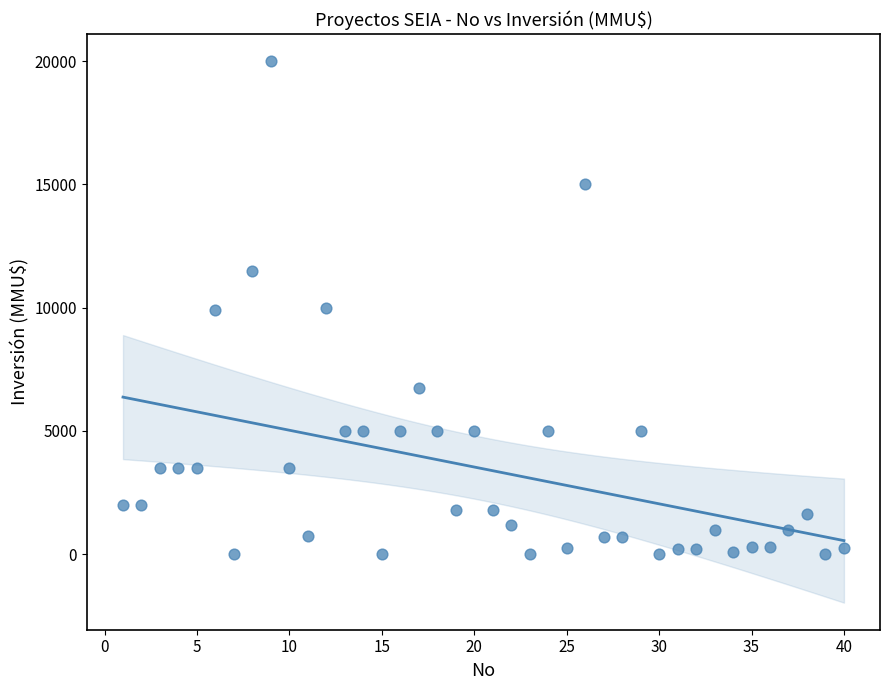

What is the range of X values (max minus min)?

39